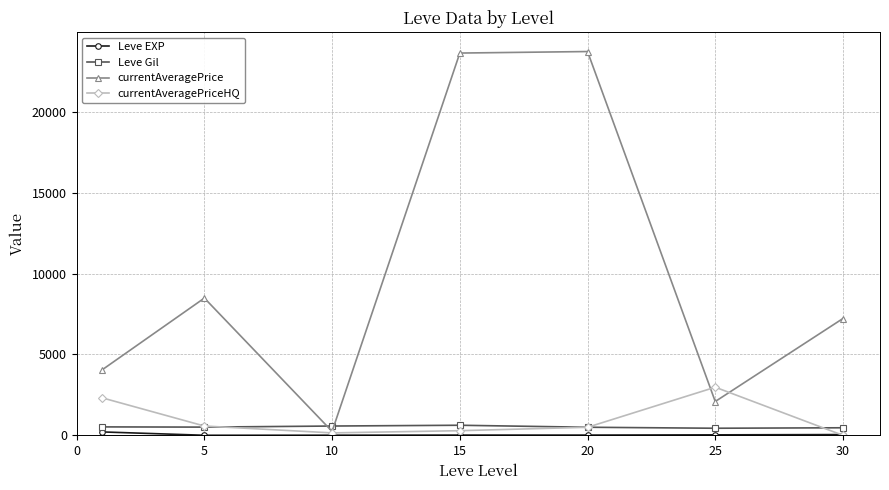

How many interior local peaks does the currentAveragePrice series have?

2